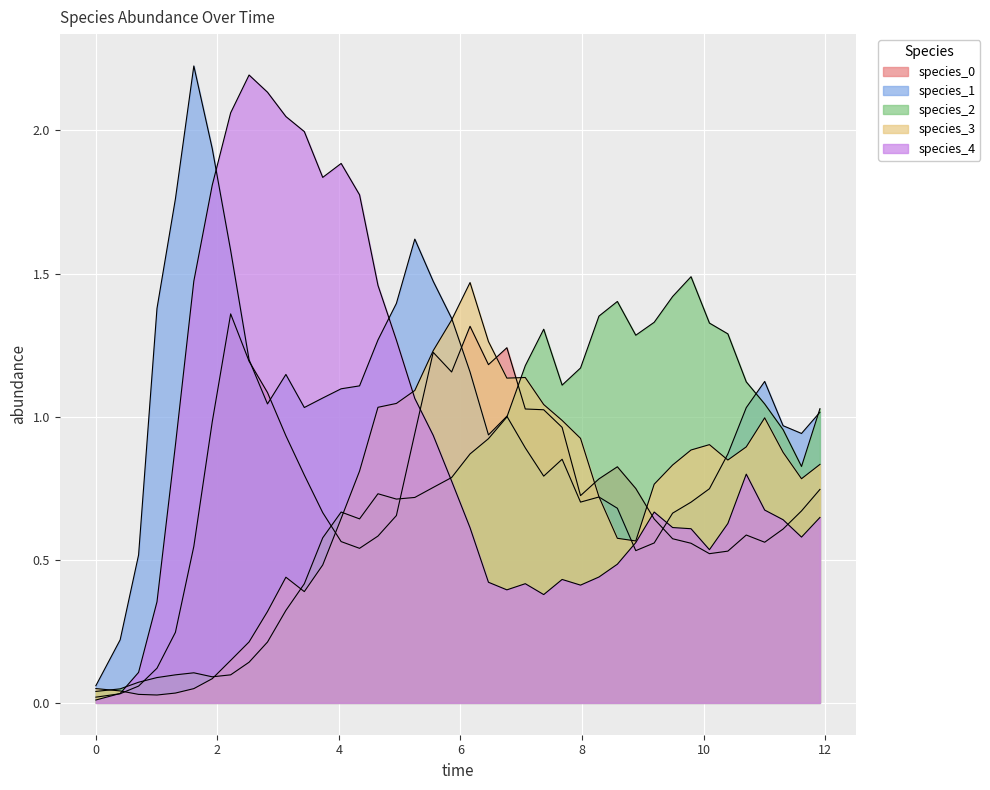

At how many categories does at least one series exceed 0?

40